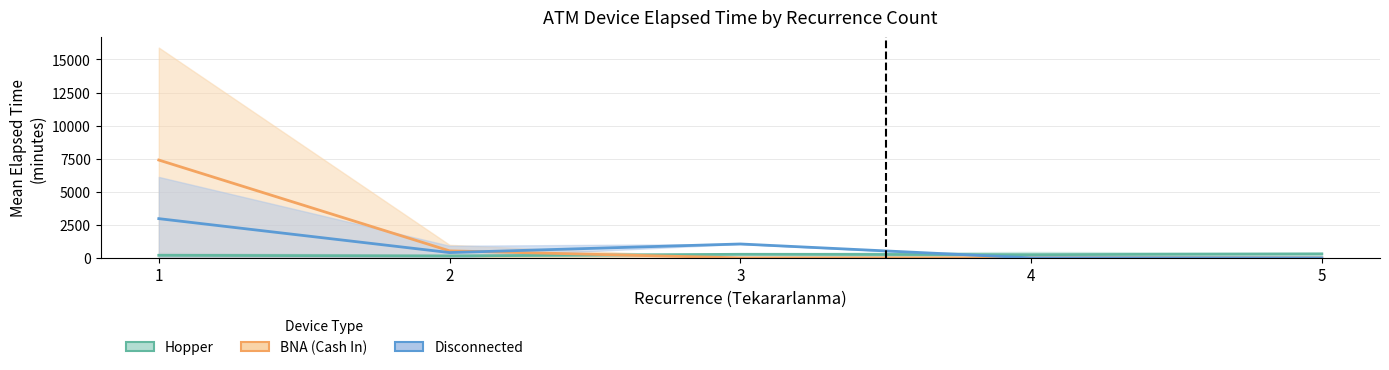

Is it true that BNA (Cash In) equals 11213.3 at 1?

False